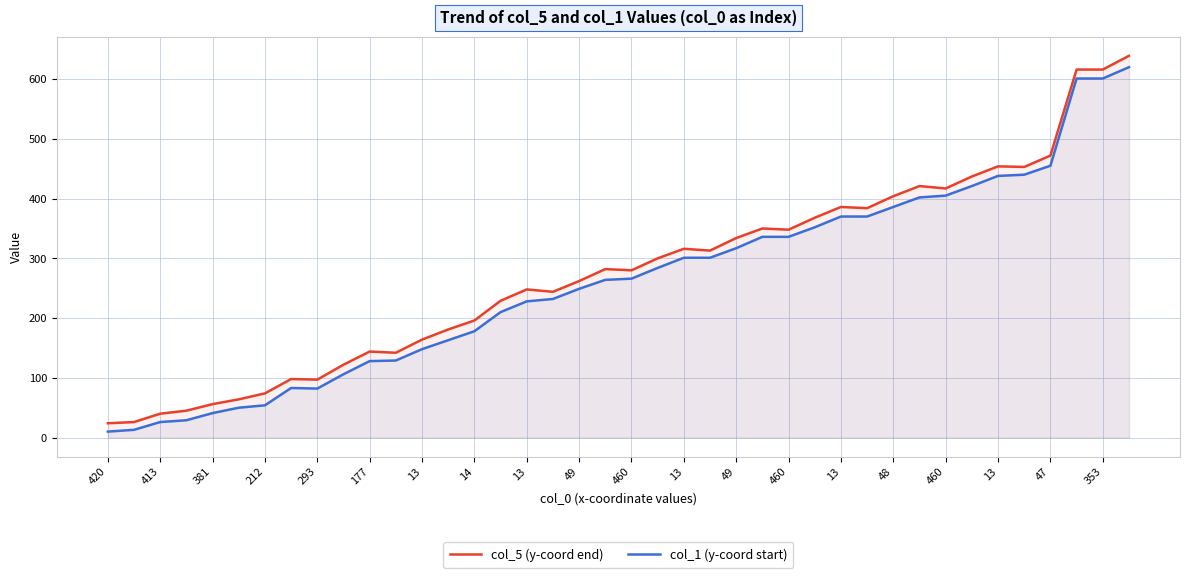

What is the average value of the col_5 (y-coord end) series?

276